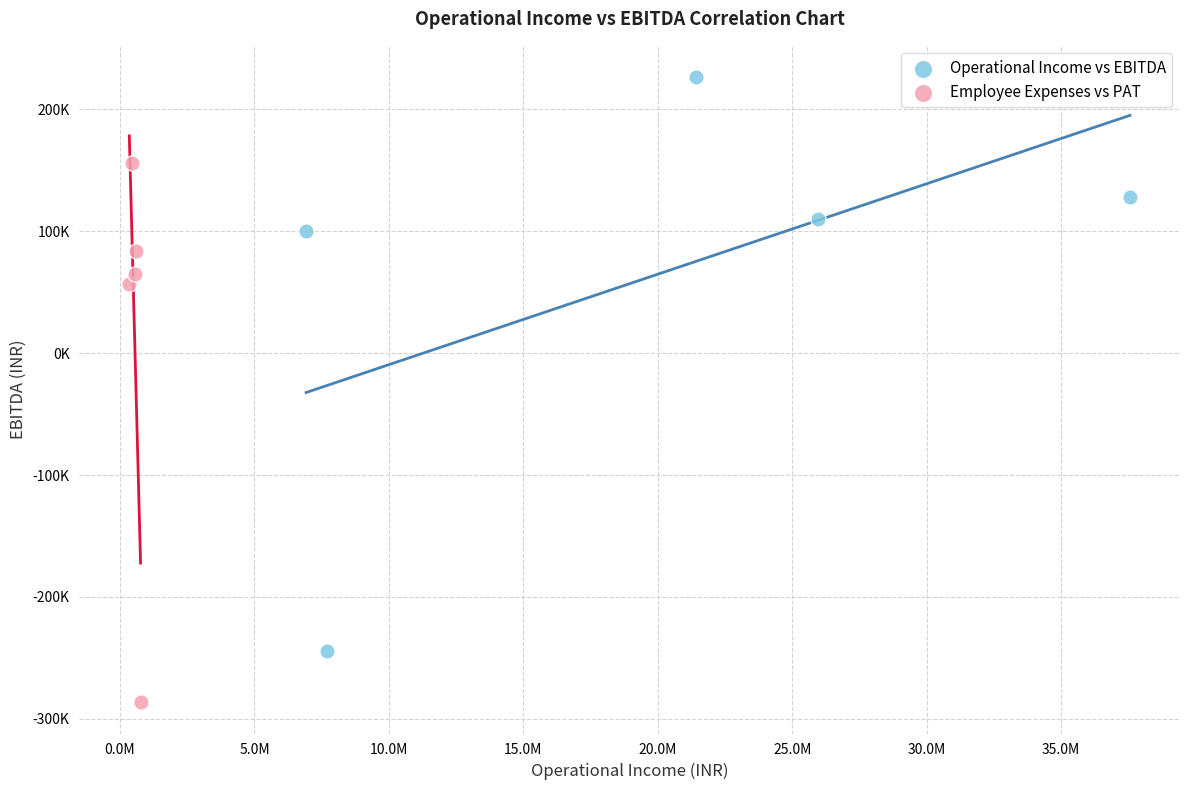

Which series has the widest spread of Y values?

Operational Income vs EBITDA